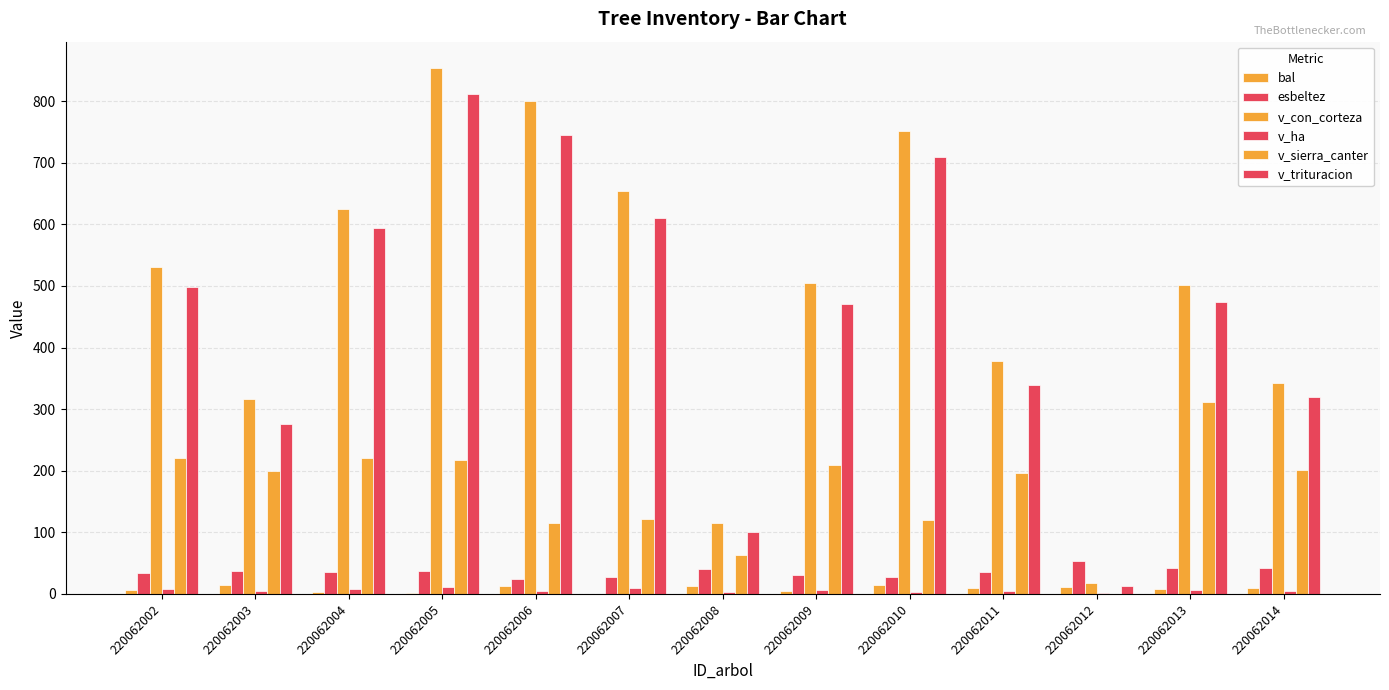

How many values in the v_con_corteza series exceed 504?

7